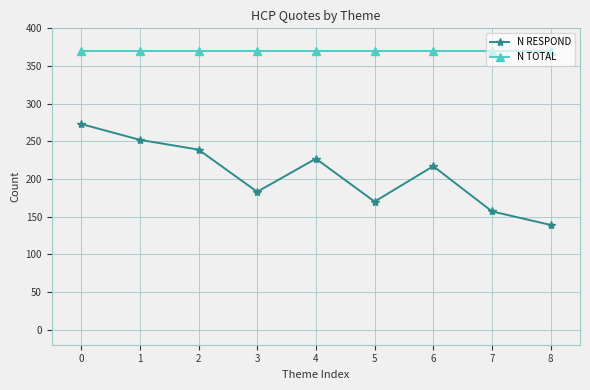

How many lines are shown in the chart?

2